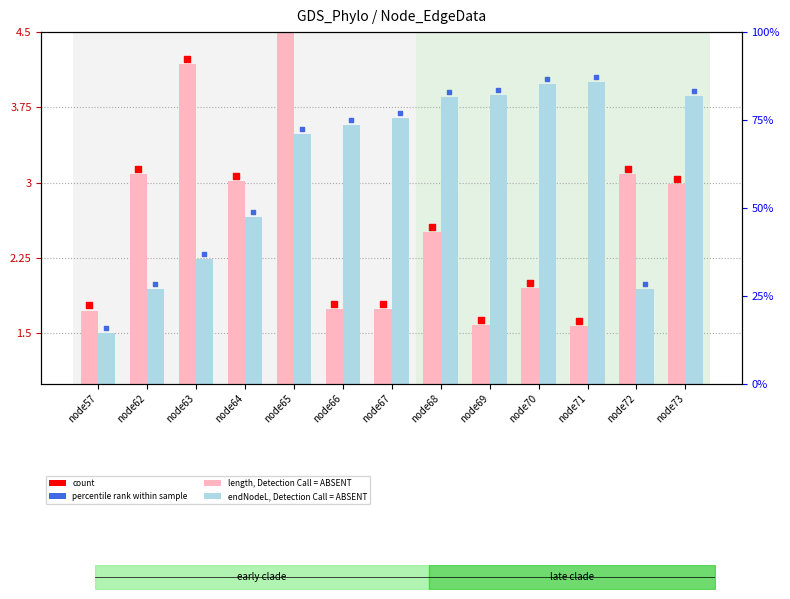

Which series contains the lowest Y value?

endNodeL (scaled)